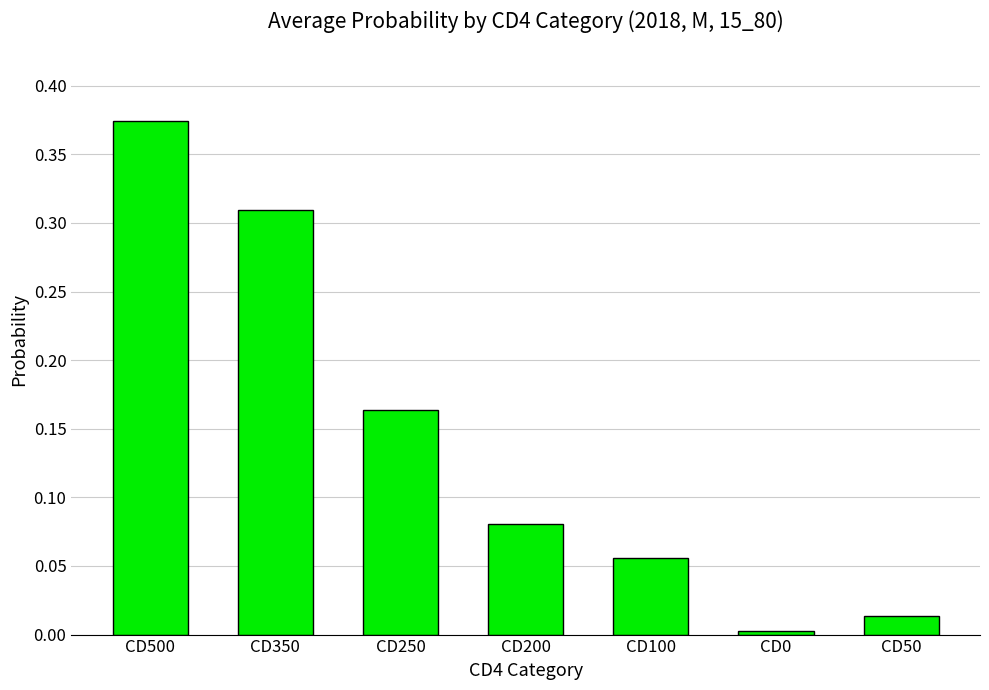

Is it true that the value at CD500 is 0.6?

False